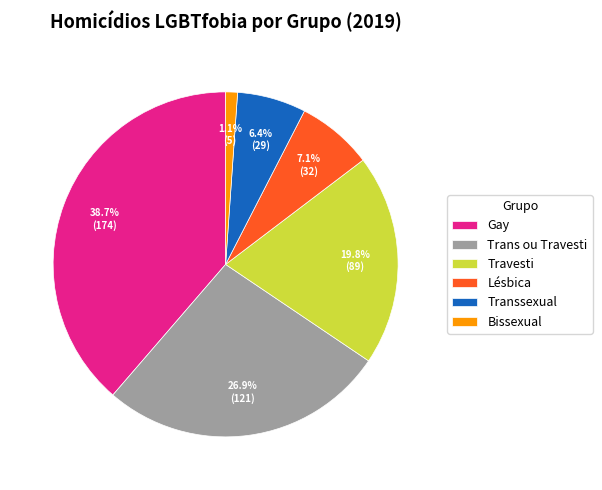

Is Gay the majority of the pie?

No